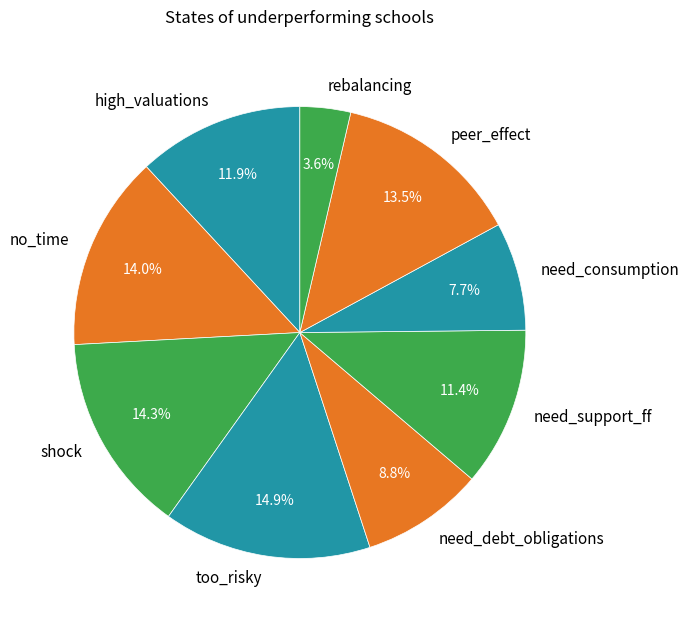

How many slices are in this pie chart?

9